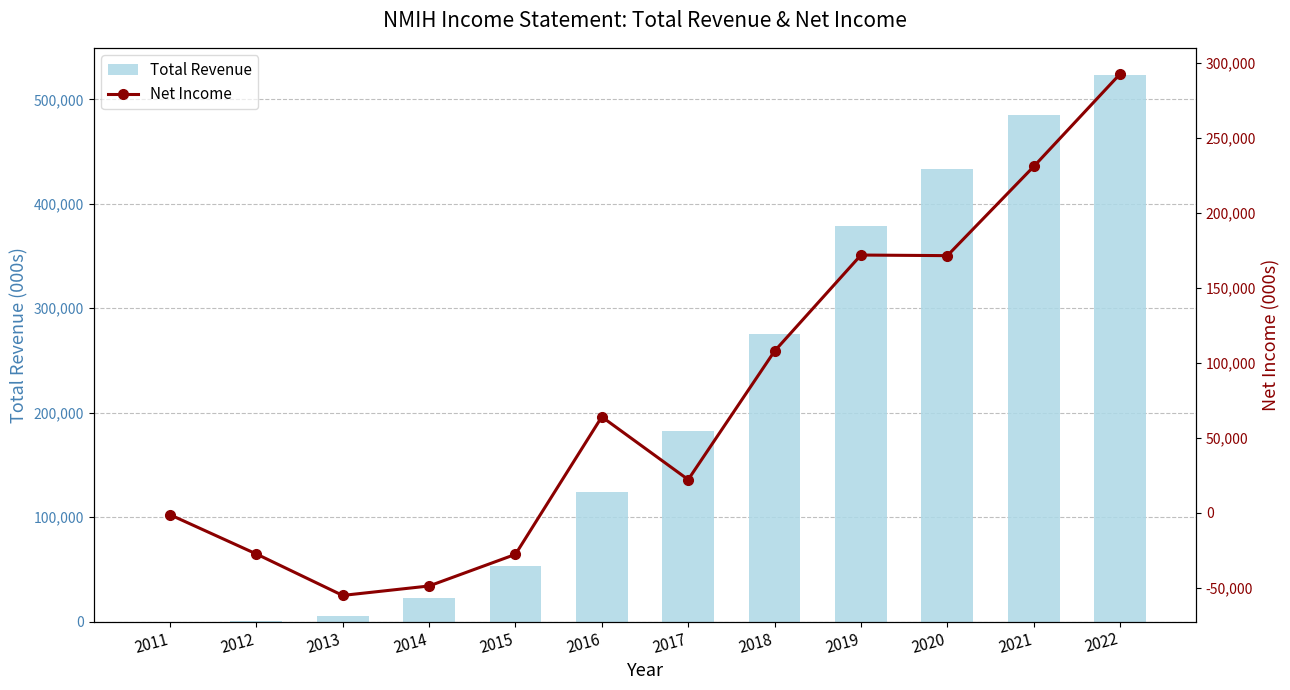

What is the difference between the highest and lowest values at 2012?

27800